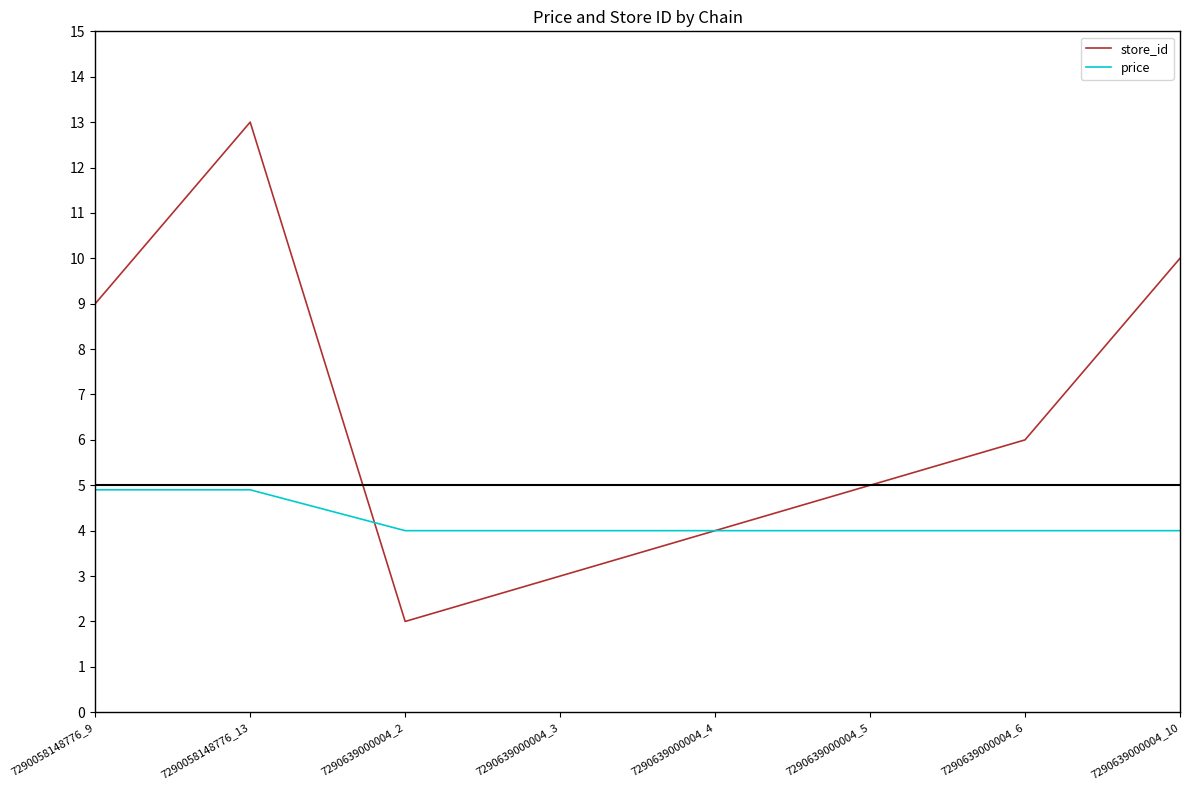

Does the chart display data point markers on the line(s)?

No